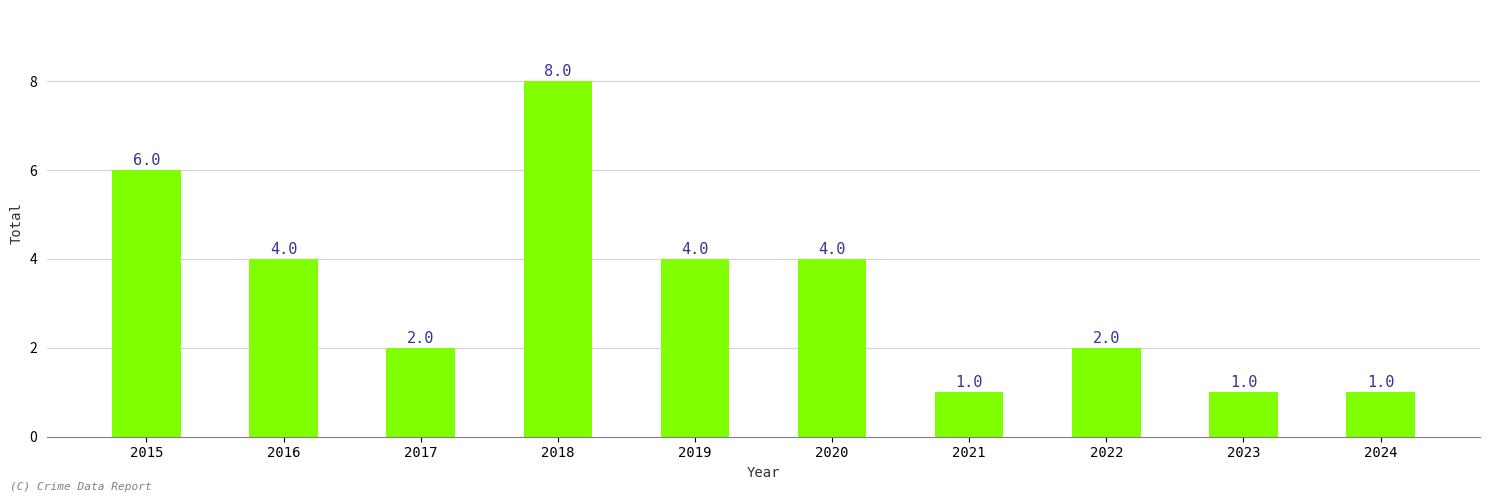

Reading left to right, what are all the values shown in this chart?

6	4	2	8	4	4	1	2	1	1